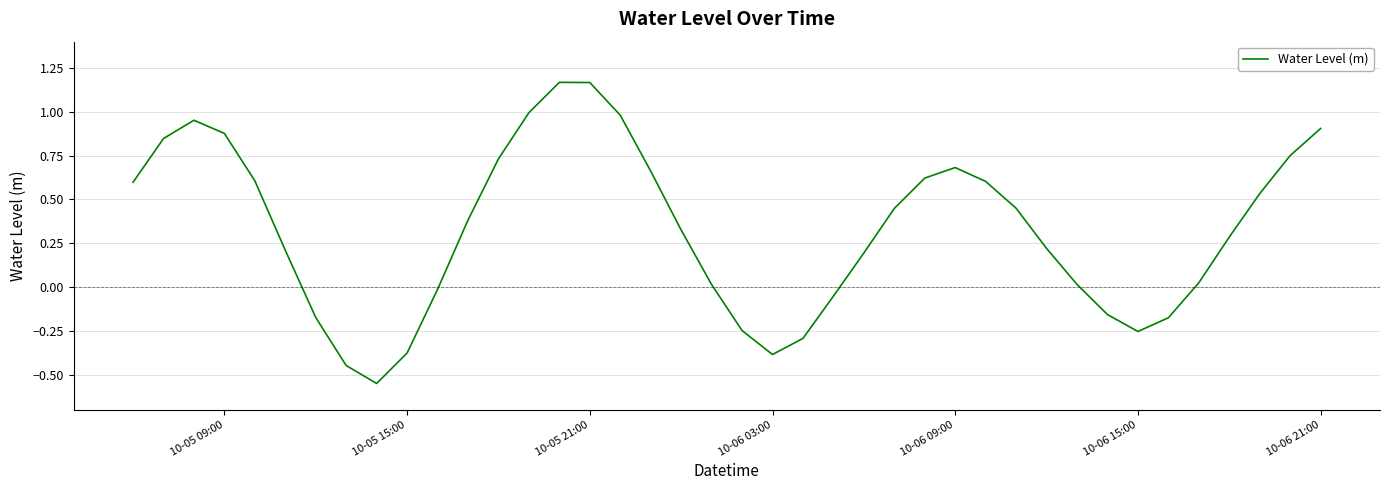

What is the difference between the maximum and minimum values?

1.7